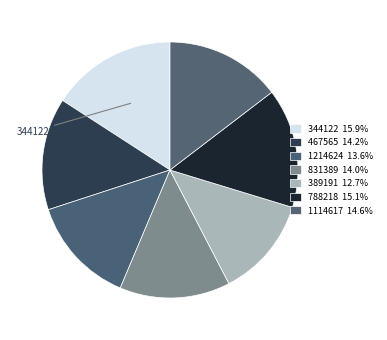

How many slices are in this pie chart?

7